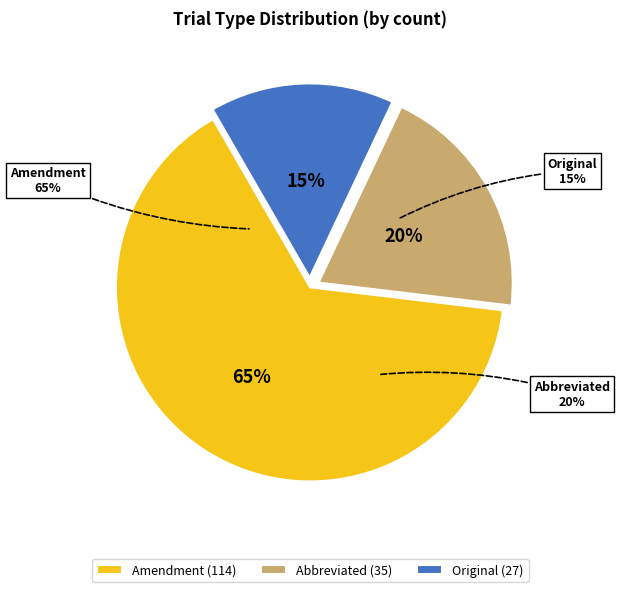

To the nearest percent, what is the difference between the largest and smallest slice percentages?

49%